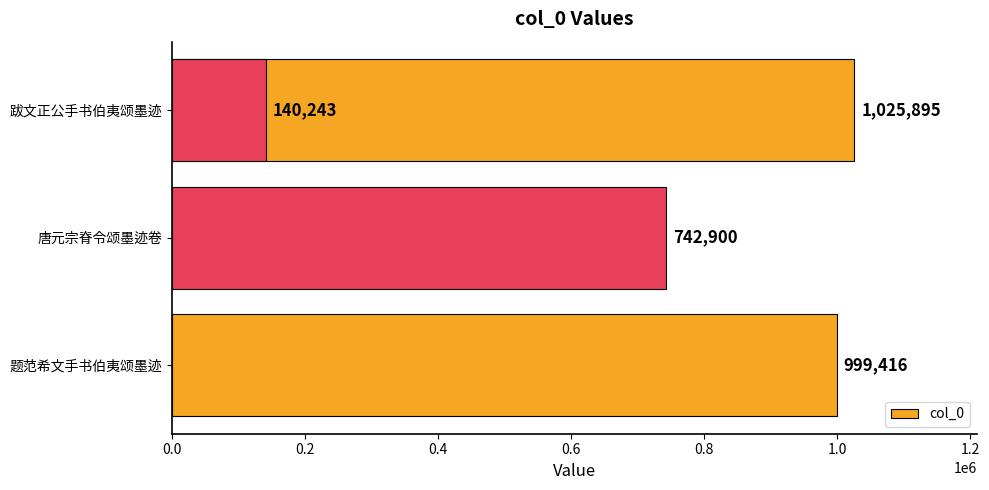

What is the difference between the maximum and minimum values?

885652